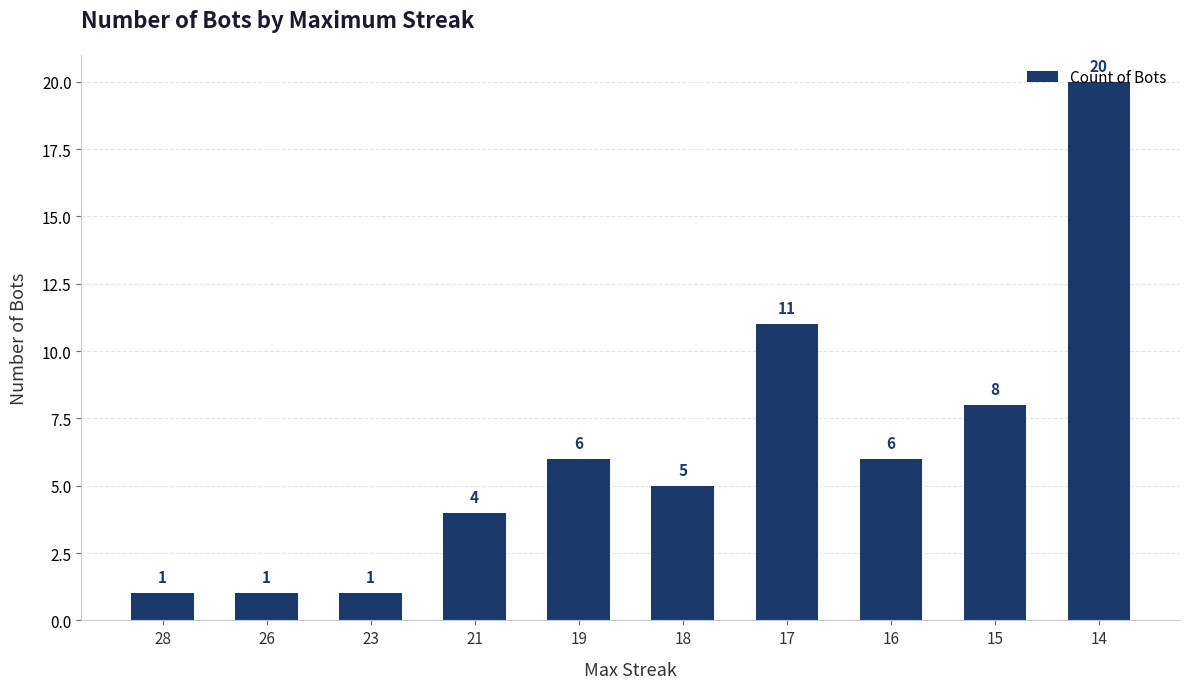

What is the sum of all values?

63